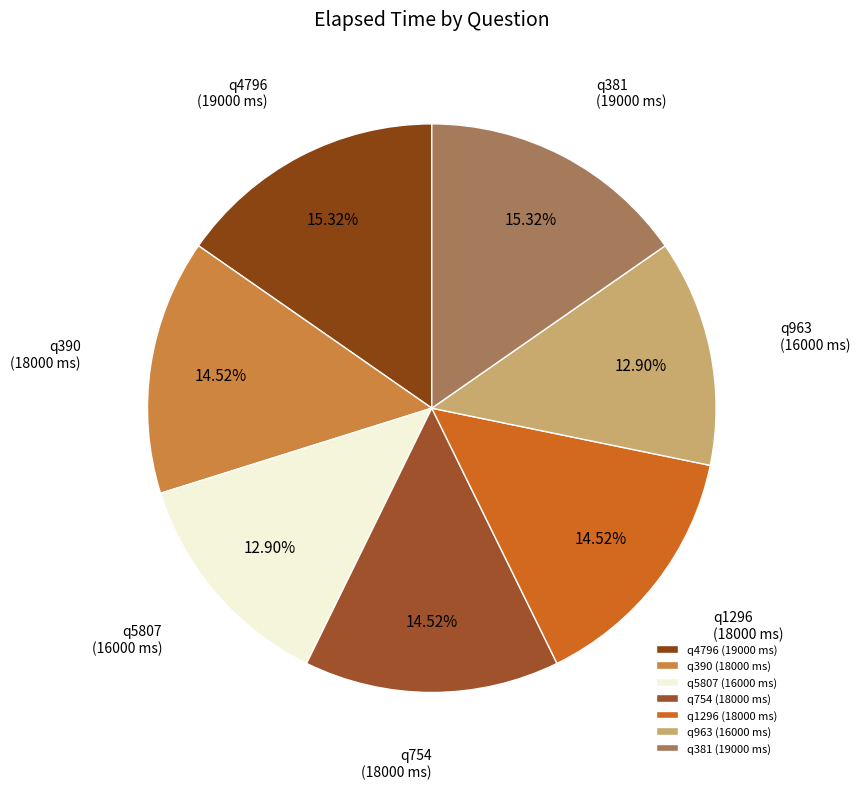

Is q5807 the majority of the pie?

No